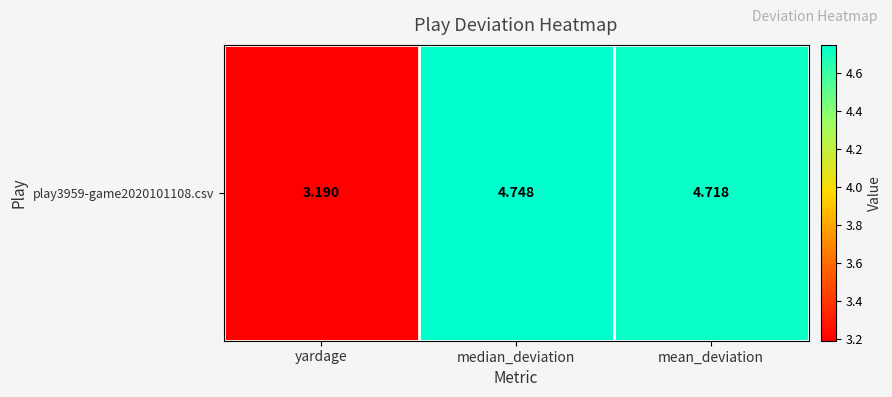

Reading right to left, transcribe all the data shown in this chart.

mean_deviation=4.7	median_deviation=4.7	yardage=3.2